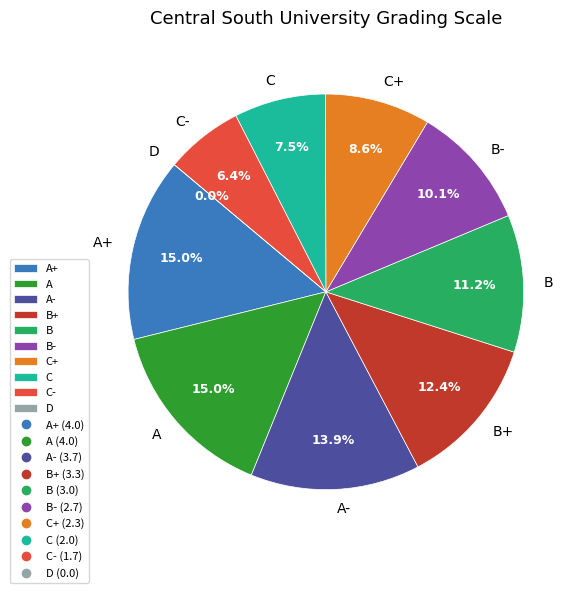

What is the change in value from B+ to D?

-3.3